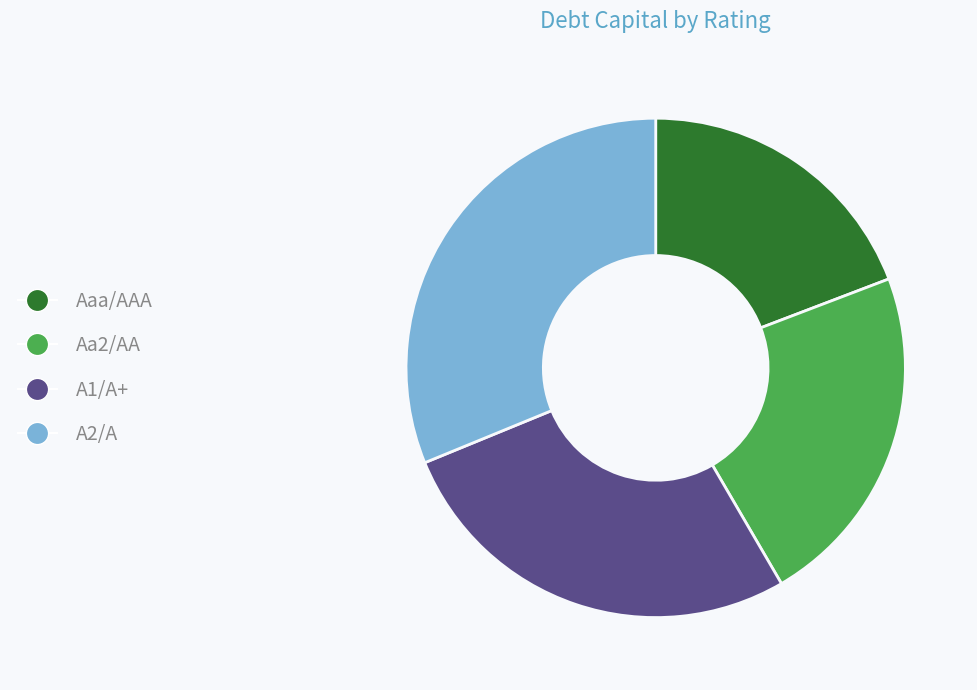

Combined, do A2/A and A1/A+ account for over 50%?

Yes